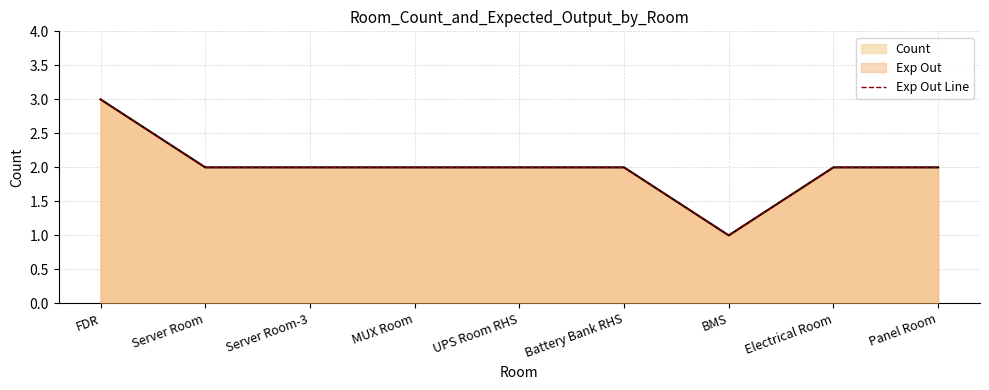

Does the chart display data point markers on the line(s)?

No